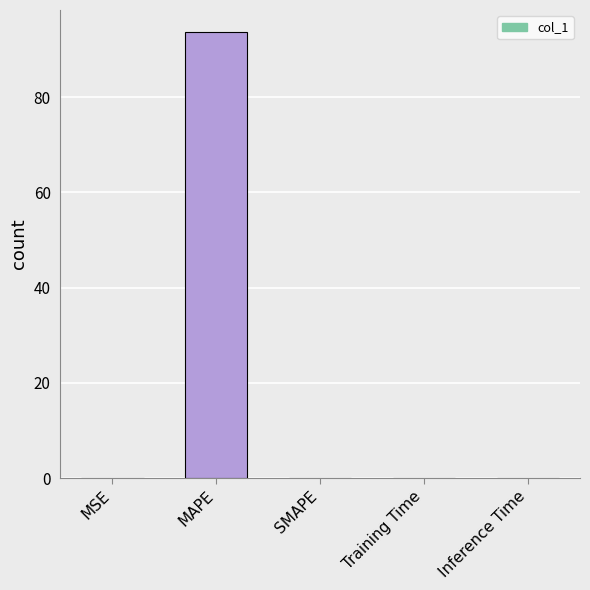

What is the sum of all values?

93.7